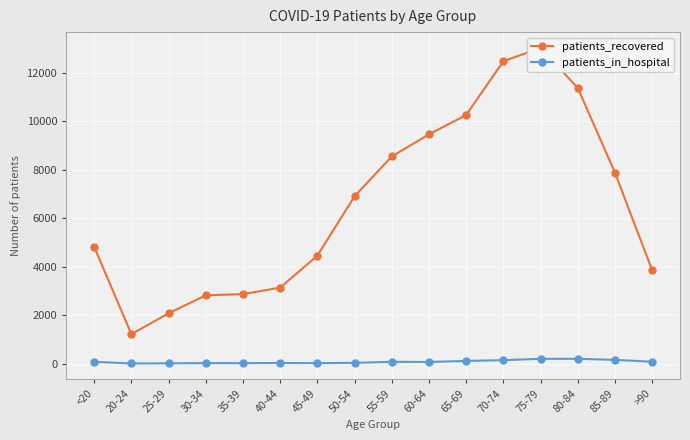

At which label does patients_in_hospital reach its minimum?

20-24